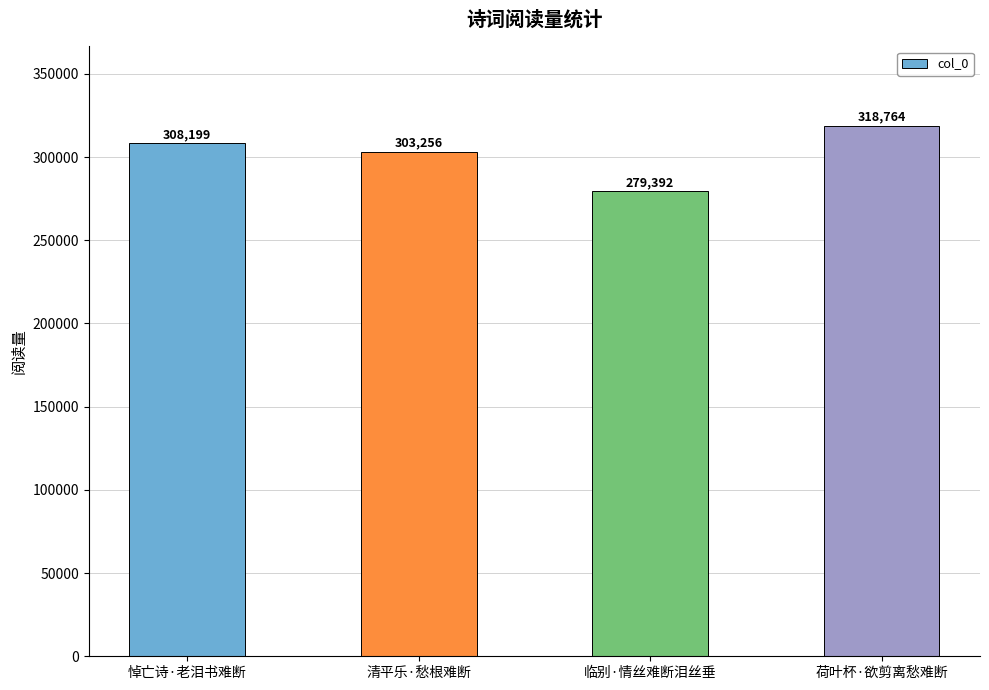

Where is the data nearest to the value 299078?

清平乐·愁根难断